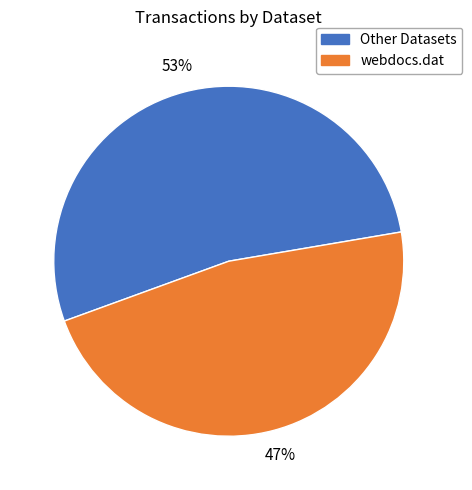

How many slices are in this pie chart?

2